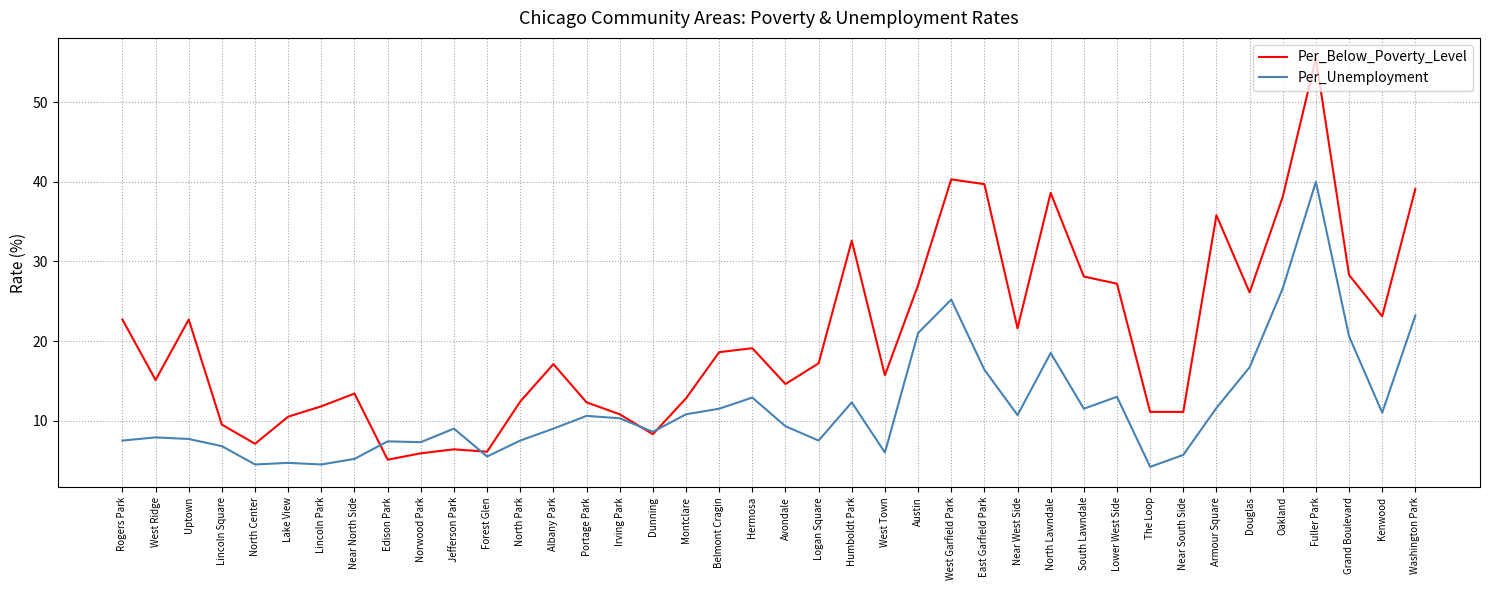

True or false: Per_Below_Poverty_Level has a value of 4.3 at Near North Side.

False